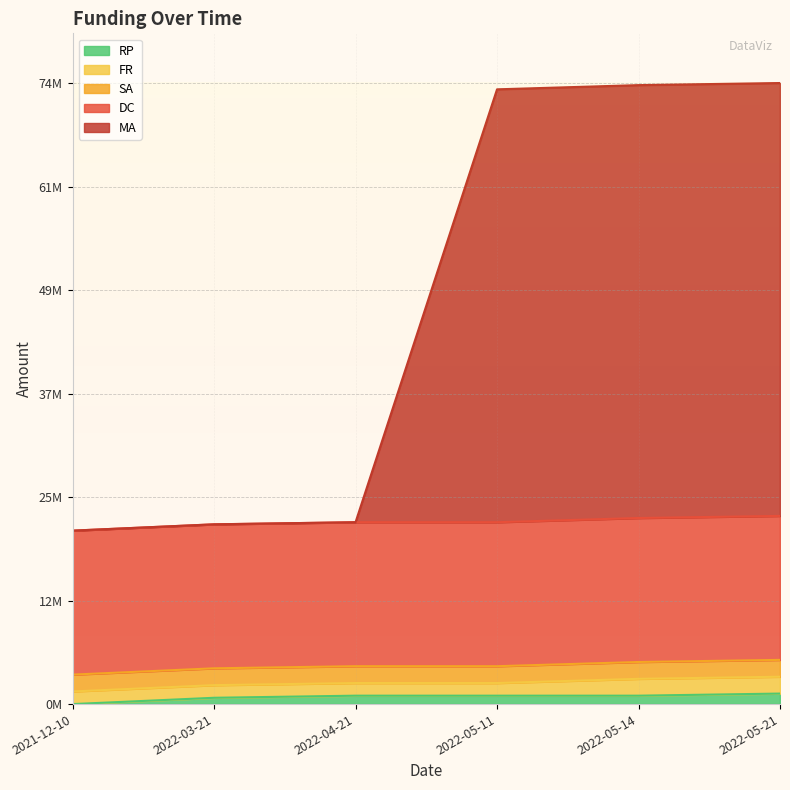

True or false: DC and SA intersect in this chart.

False